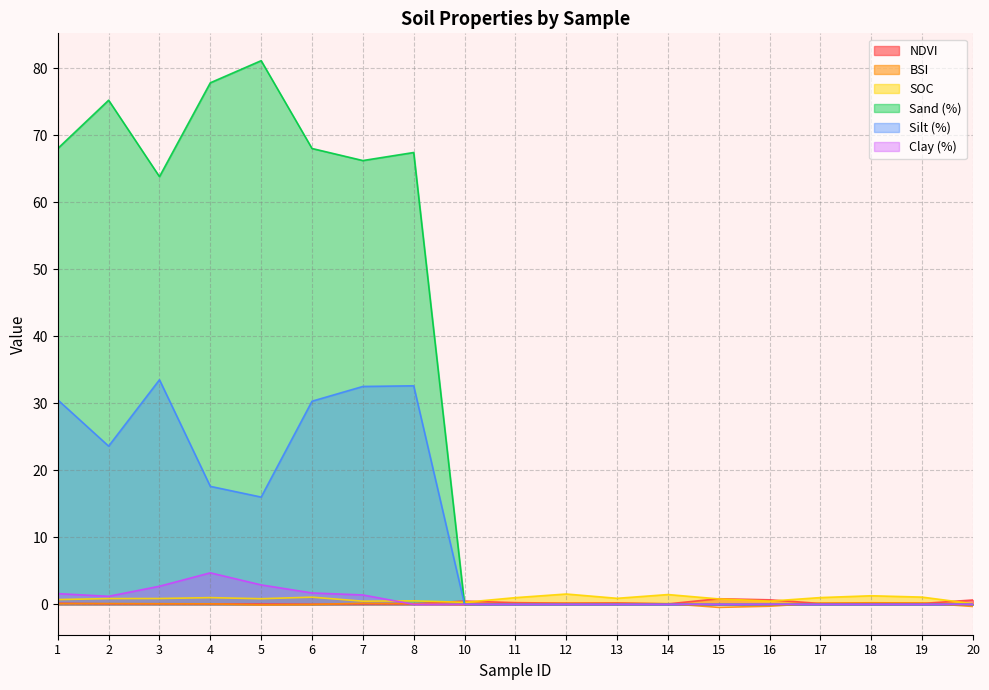

Is the value of Silt (%) at 6 greater than the value of Sand (%) at 10?

Yes